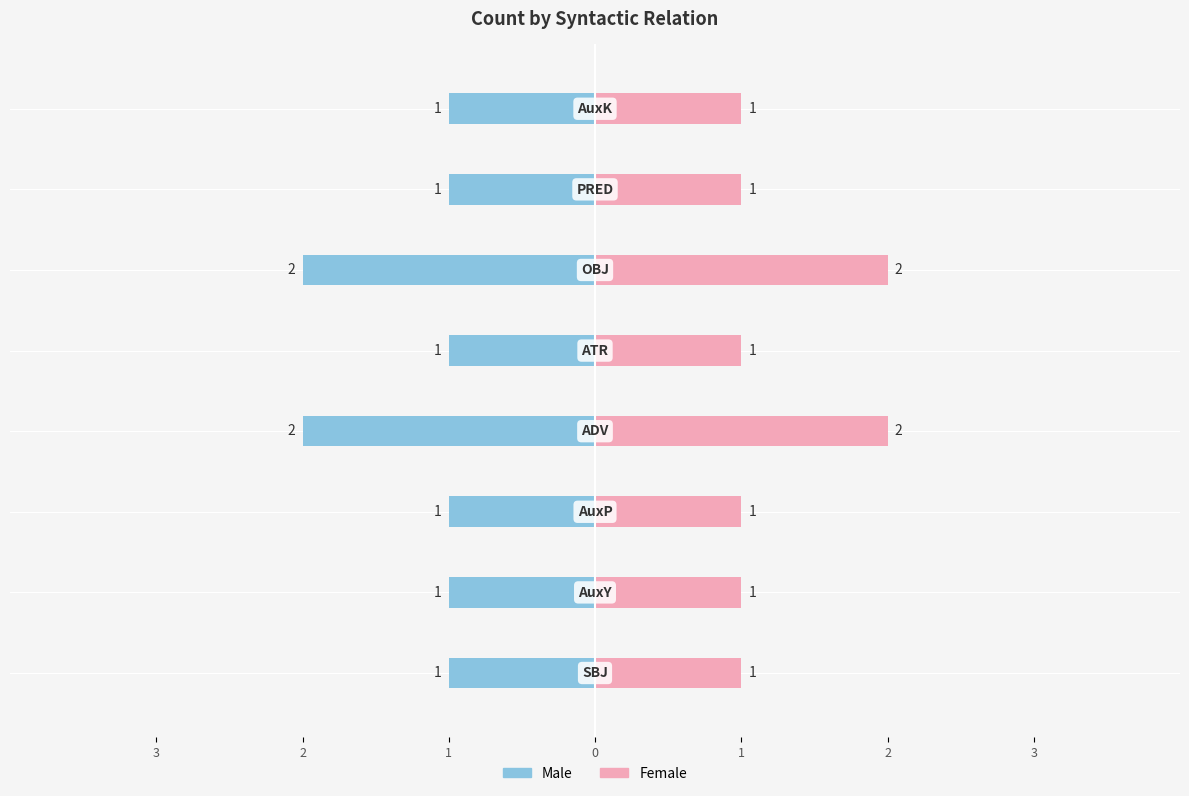

What is the value of the Male bar at the 4th from the left?

-2